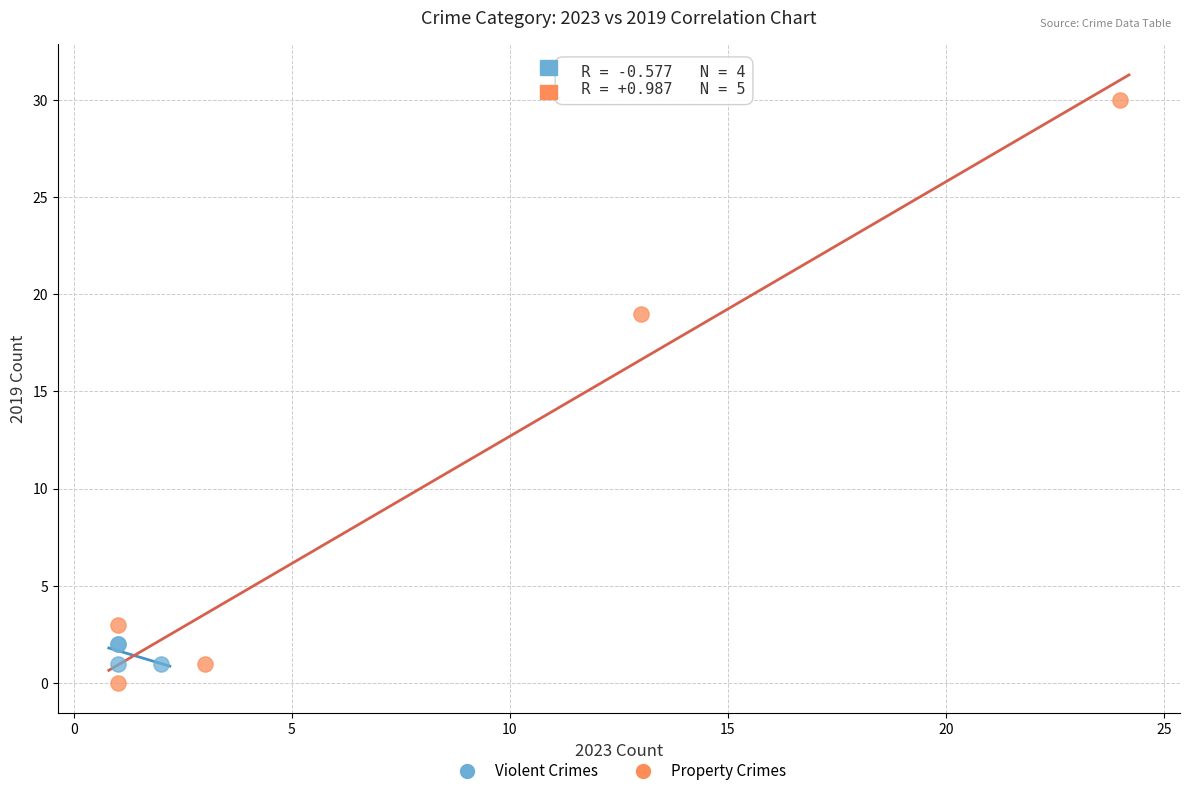

Which series has the widest spread of Y values?

Property Crimes